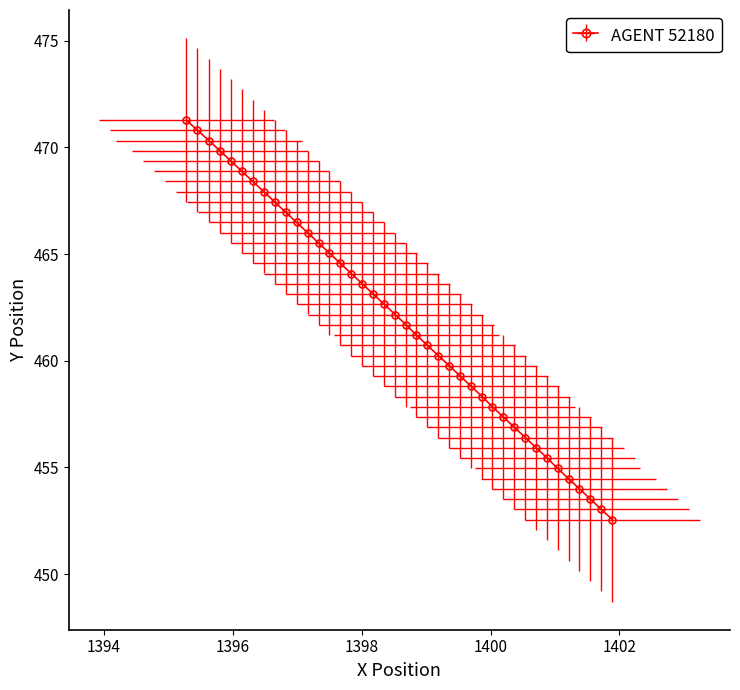

Reading left to right, transcribe all the data shown in this chart.

471.3	470.8	470.3	469.8	469.4	468.9	468.4	467.9	467.4	467.0	466.5	466.0	465.5	465.0	464.6	464.1	463.6	463.1	462.6	462.2	461.7	461.2	460.7	460.2	459.8	459.3	458.8	458.3	457.8	457.4	456.9	456.4	455.9	455.4	455.0	454.5	454.0	453.5	453.0	452.6